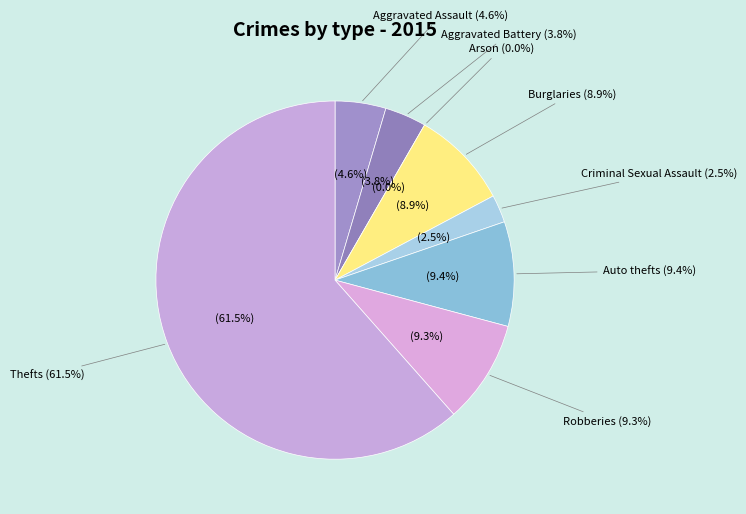

To the nearest percent, what portion does Aggravated Battery represent?

4%